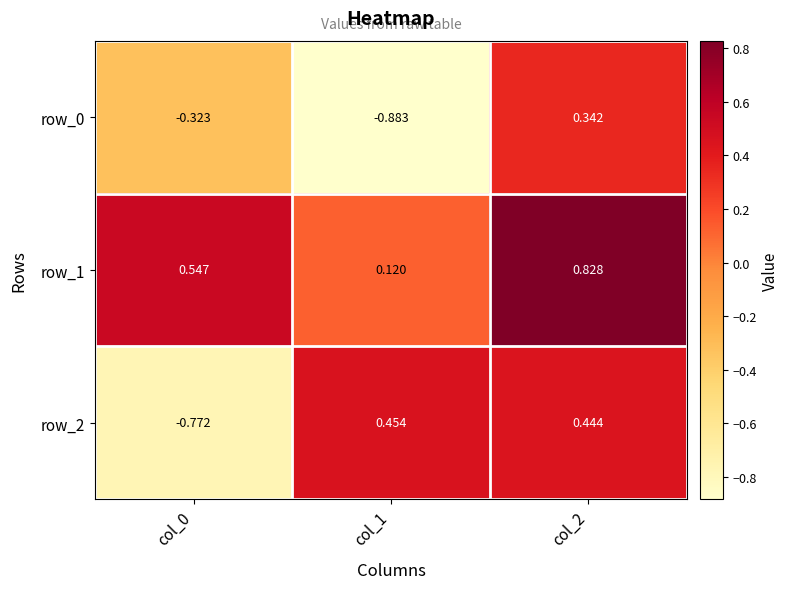

How many data points in row_2 are above 0?

2